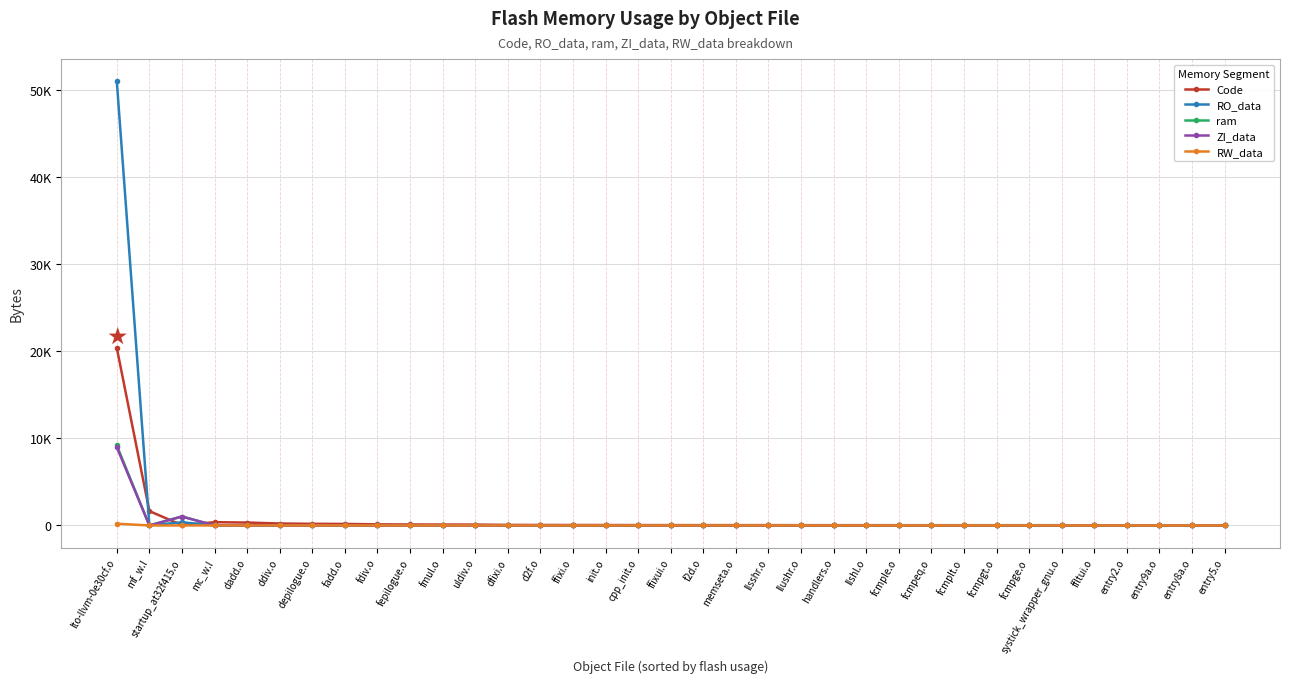

What are all the series names shown in the legend?

Code, RO_data, ram, ZI_data, RW_data